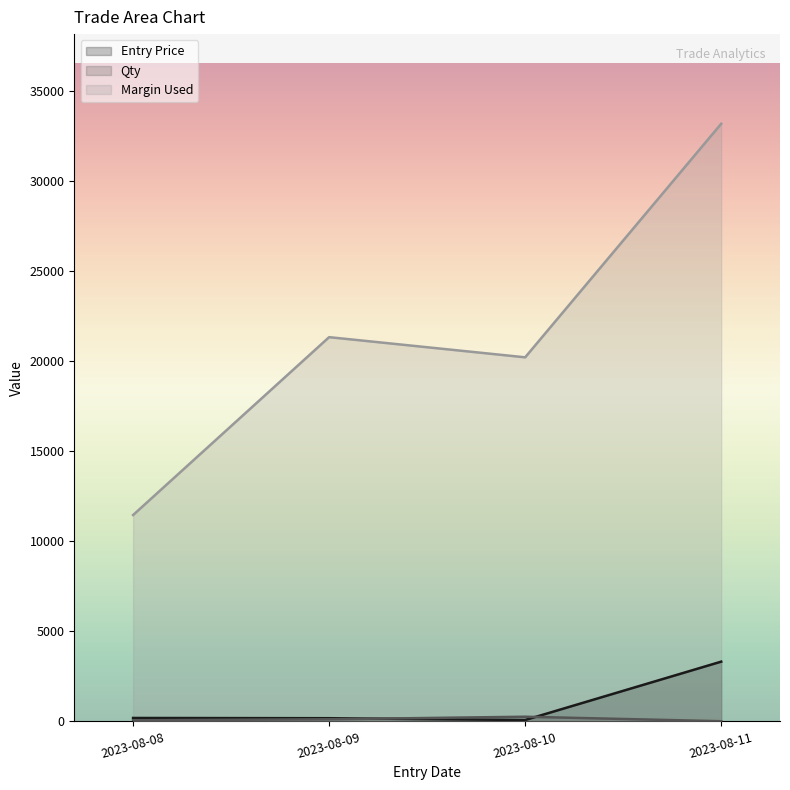

Rank the categories by Qty value from lowest to highest.

2023-08-11, 2023-08-08, 2023-08-09, 2023-08-10